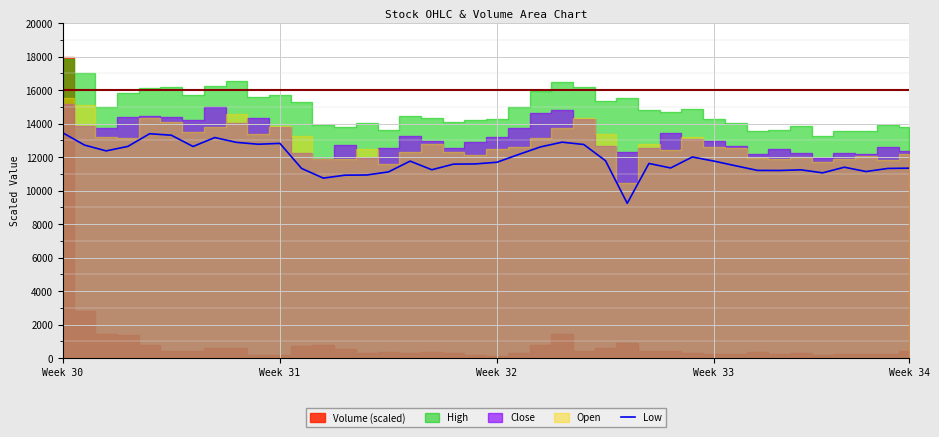

Approximately how many times larger is the value at 22 compared to 29?

1.0